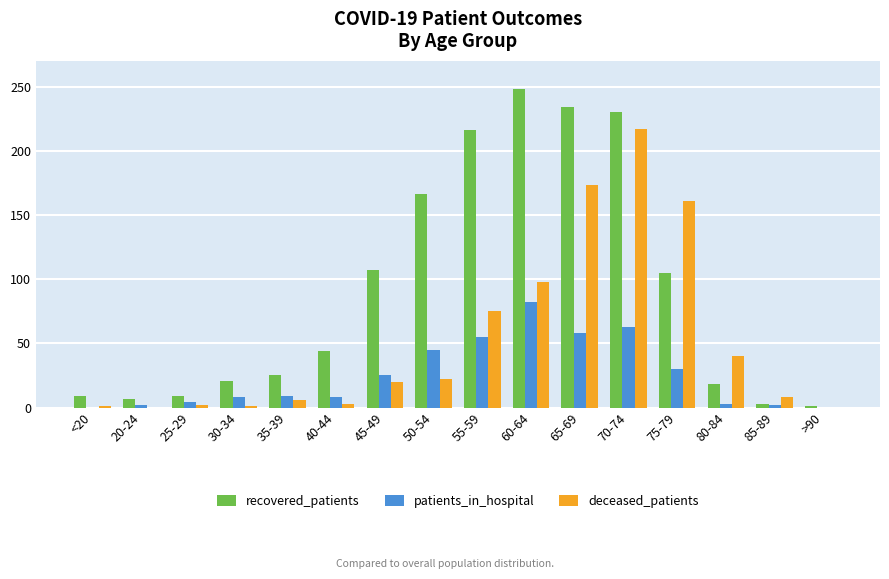

Is the value of recovered_patients at 85-89 greater than the value of deceased_patients at 70-74?

No